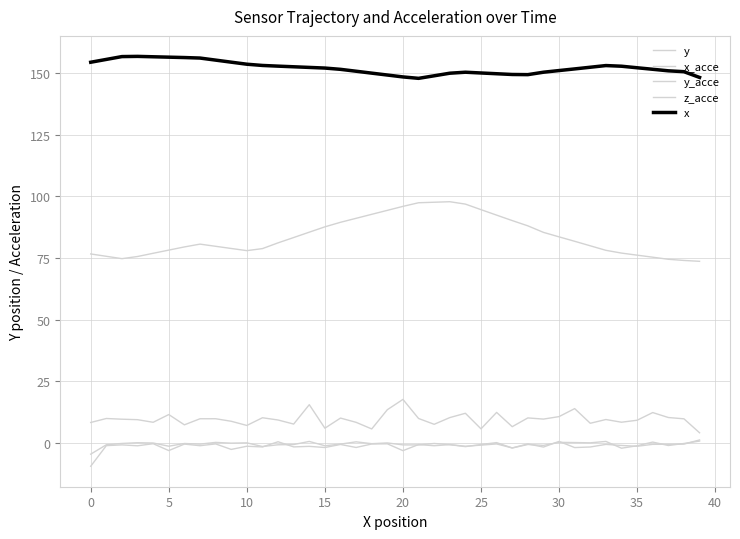

Does the chart have visible grid lines?

Yes